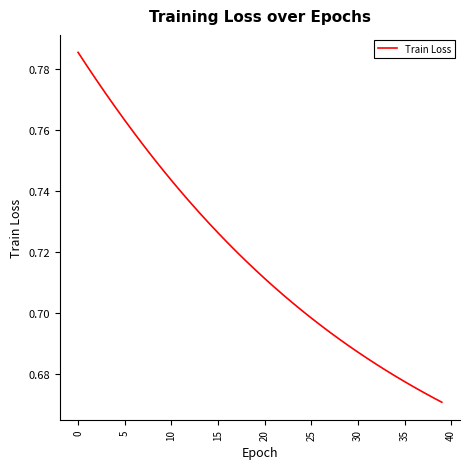

Is this an area chart (filled region under the line)?

No